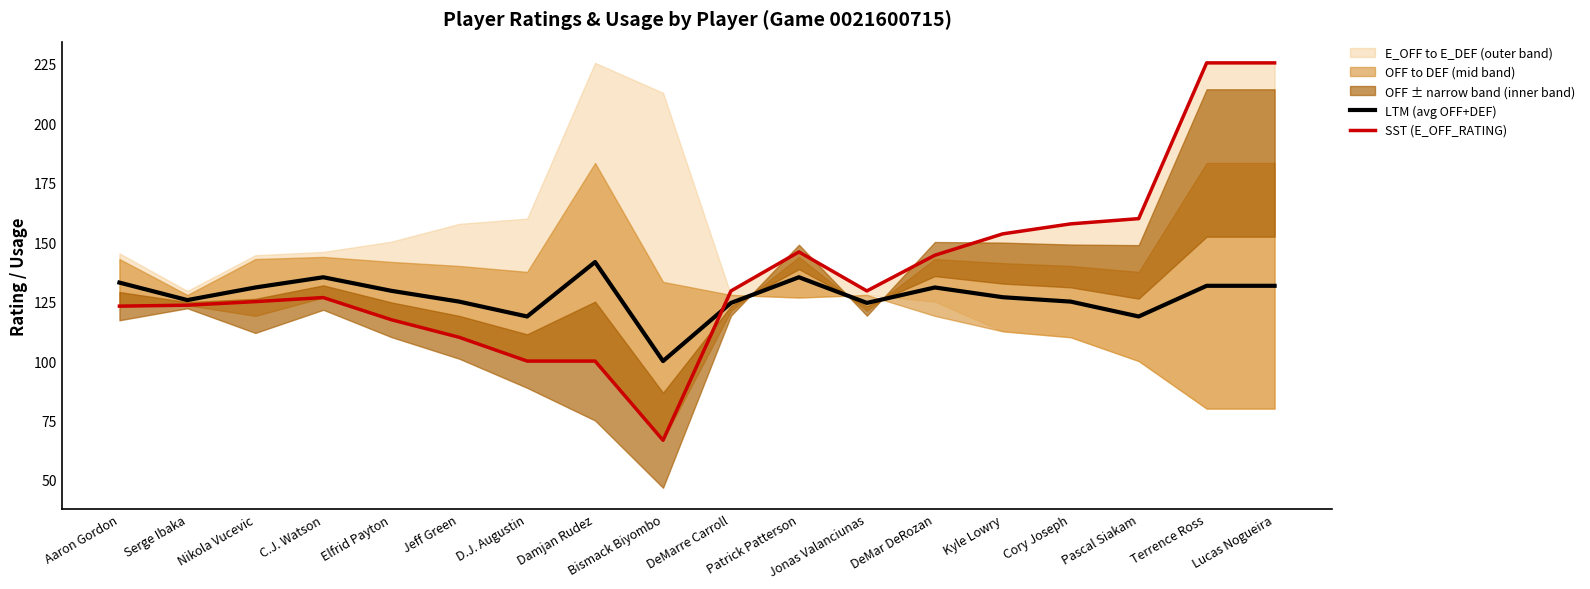

The SST (E_OFF_RATING) series shows 33.8 at Bismack Biyombo. True or false?

False